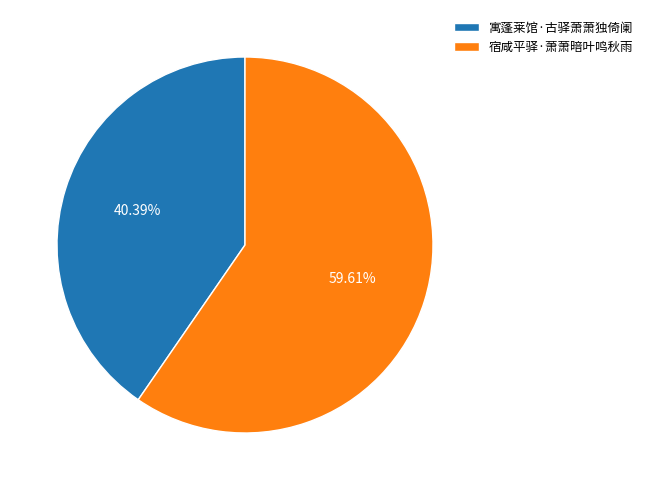

Which category has the smallest portion of the pie?

寓蓬莱馆·古驿萧萧独倚阑